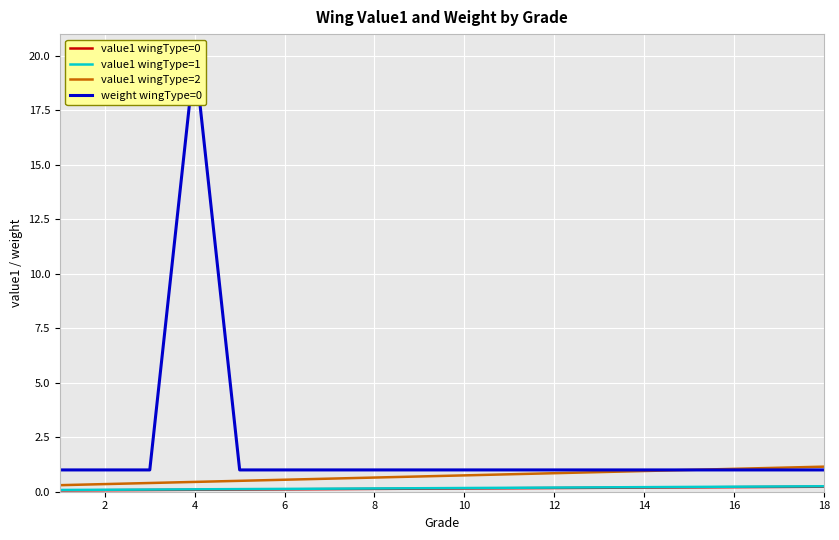

What is the difference between the maximum and minimum values in the value1 wingType=2 series?

0.8